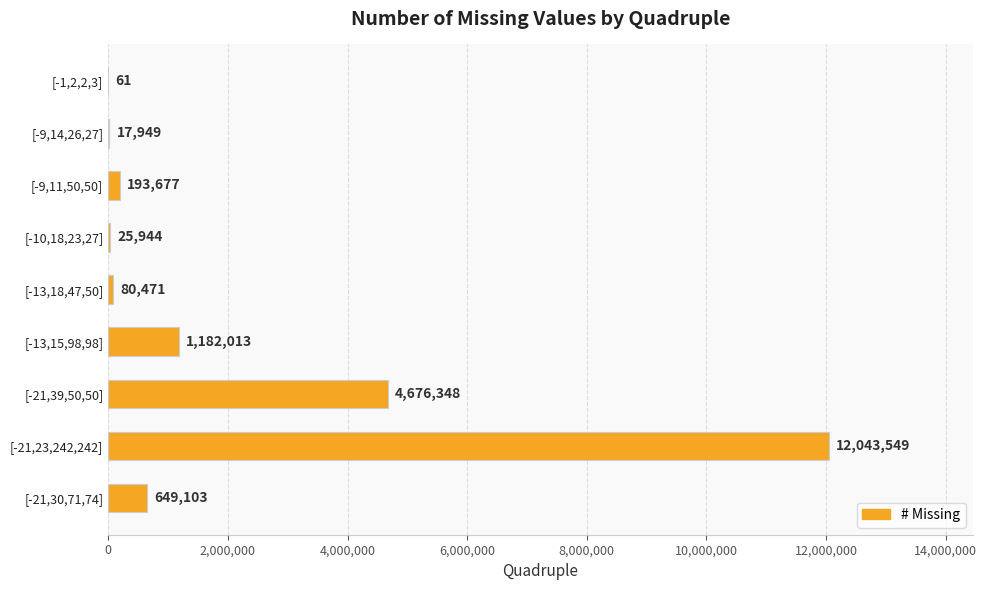

What is the sum of the values at [-9,14,26,27] and [-21,39,50,50]?

4694297